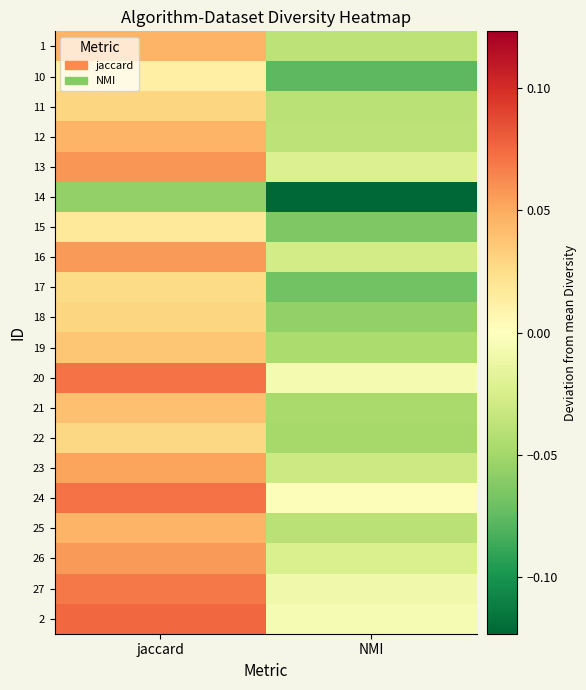

Reading right to left, extract all data points from this chart.

1: NMI=-0.0	jaccard=0.0
10: NMI=-0.1	jaccard=0.0
11: NMI=-0.0	jaccard=0.0
12: NMI=-0.0	jaccard=0.0
13: NMI=-0.0	jaccard=0.1
14: NMI=-0.1	jaccard=-0.1
15: NMI=-0.1	jaccard=0.0
16: NMI=-0.0	jaccard=0.1
17: NMI=-0.1	jaccard=0.0
18: NMI=-0.1	jaccard=0.0
19: NMI=-0.0	jaccard=0.0
20: NMI=-0.0	jaccard=0.1
21: NMI=-0.0	jaccard=0.0
22: NMI=-0.0	jaccard=0.0
23: NMI=-0.0	jaccard=0.1
24: NMI=-0.0	jaccard=0.1
25: NMI=-0.0	jaccard=0.0
26: NMI=-0.0	jaccard=0.1
27: NMI=-0.0	jaccard=0.1
2: NMI=-0.0	jaccard=0.1